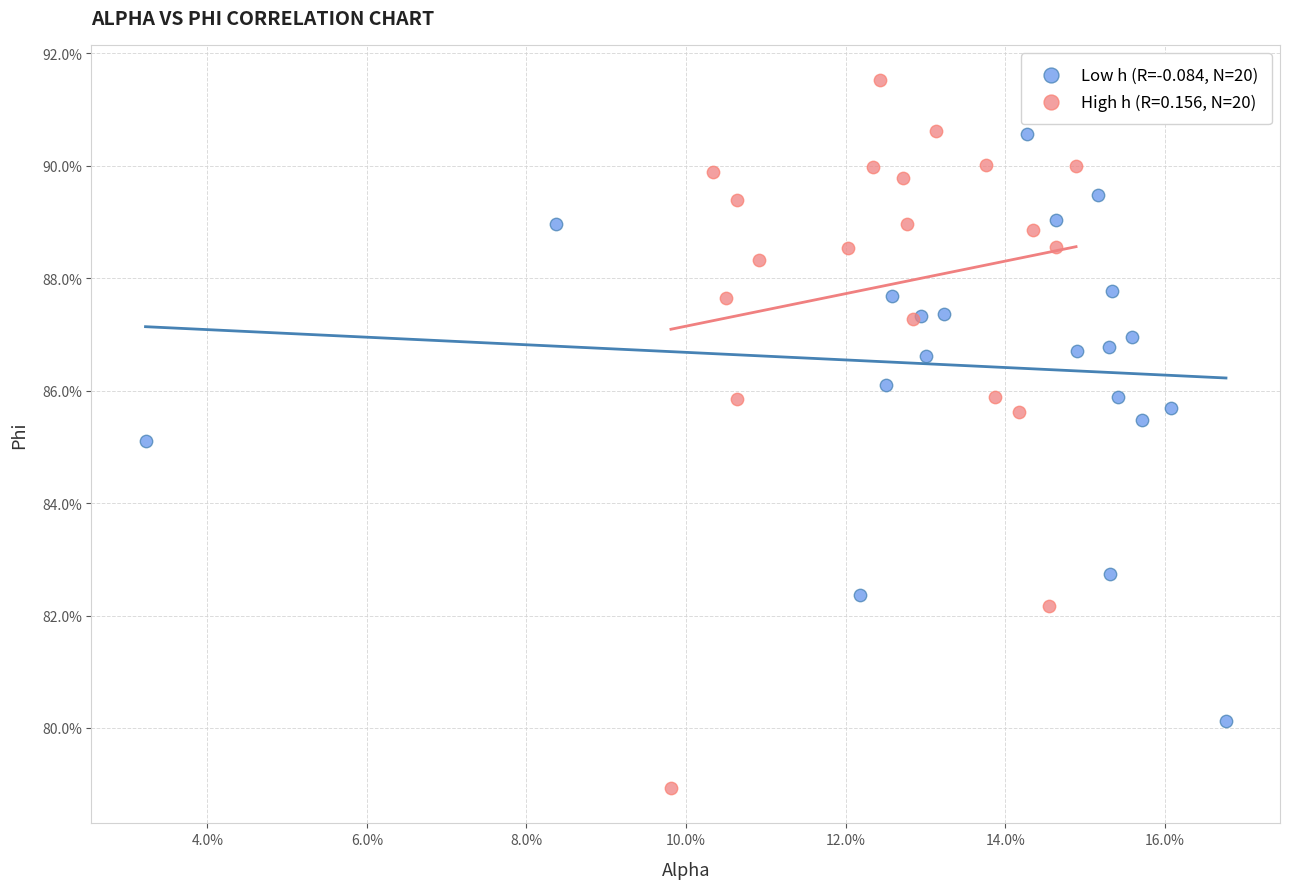

What are all the series names shown in the legend?

Low h (R=-0.084, N=20), High h (R=0.156, N=20)